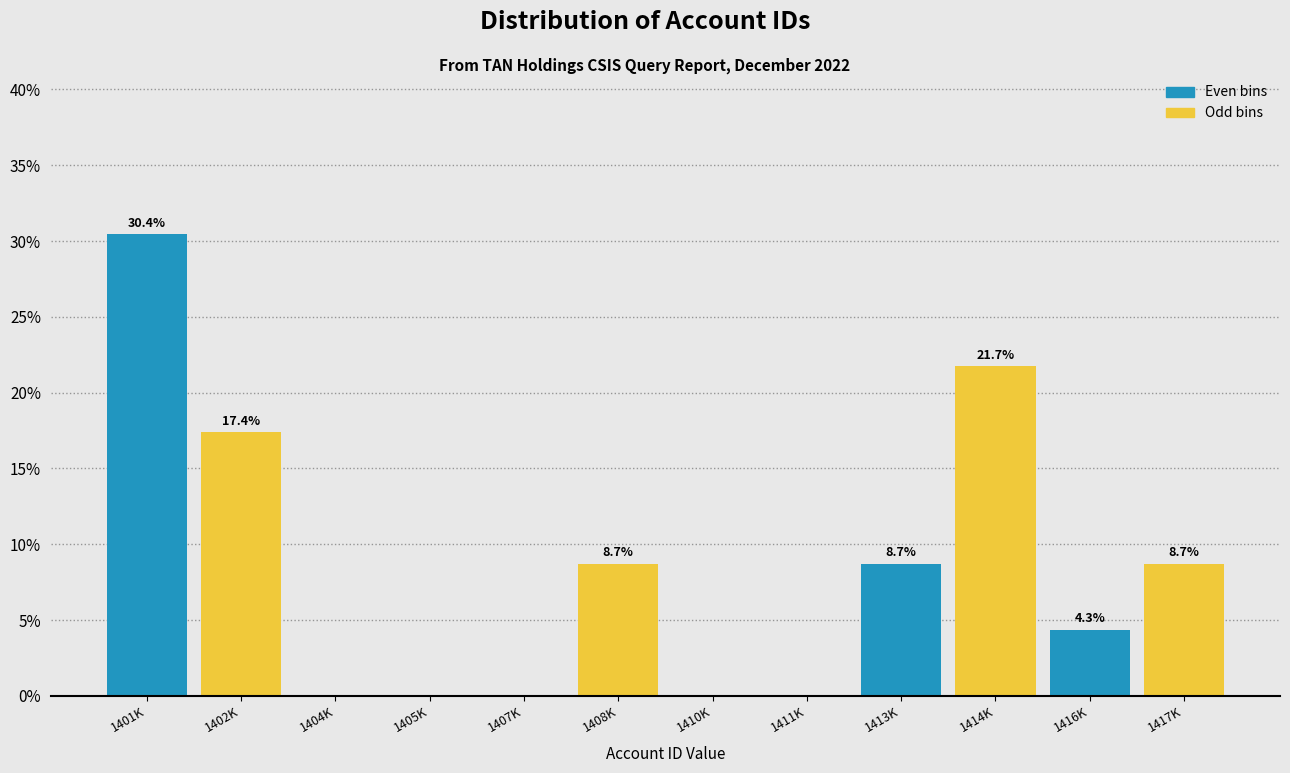

Reading left to right, list all the values displayed in this chart.

1401K=30.4	1402K=17.4	1404K=0.0	1405K=0.0	1407K=0.0	1408K=8.7	1410K=0.0	1411K=0.0	1413K=8.7	1414K=21.7	1416K=4.3	1417K=8.7